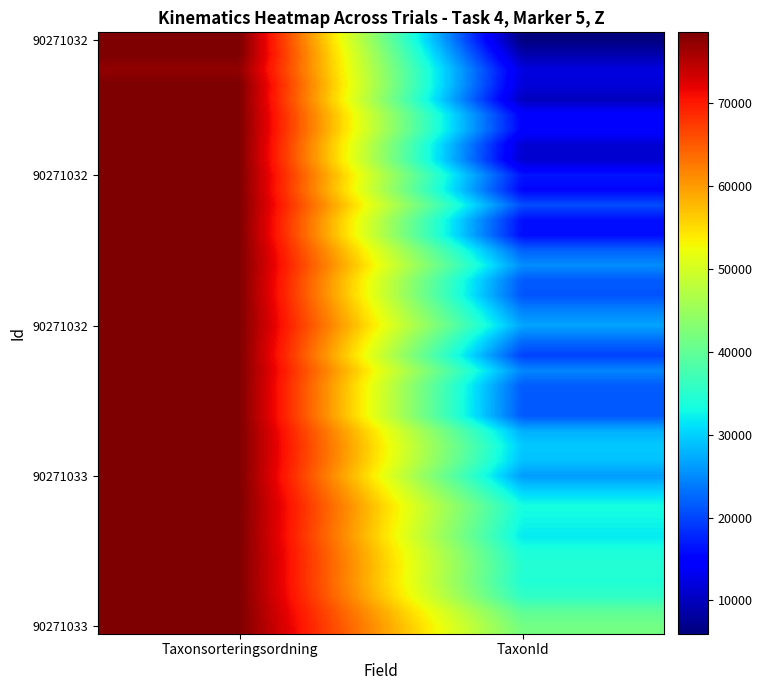

What is the maximum value shown in the chart?

78569.0